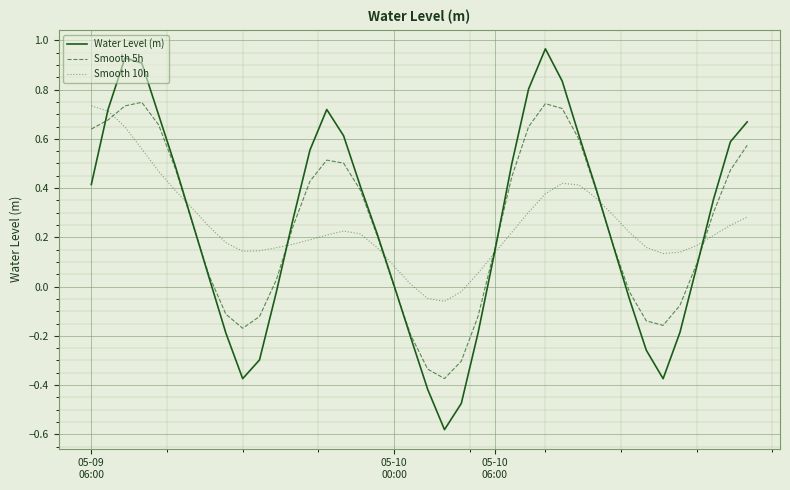

Which series has the largest range (max minus min)?

Water Level (m)